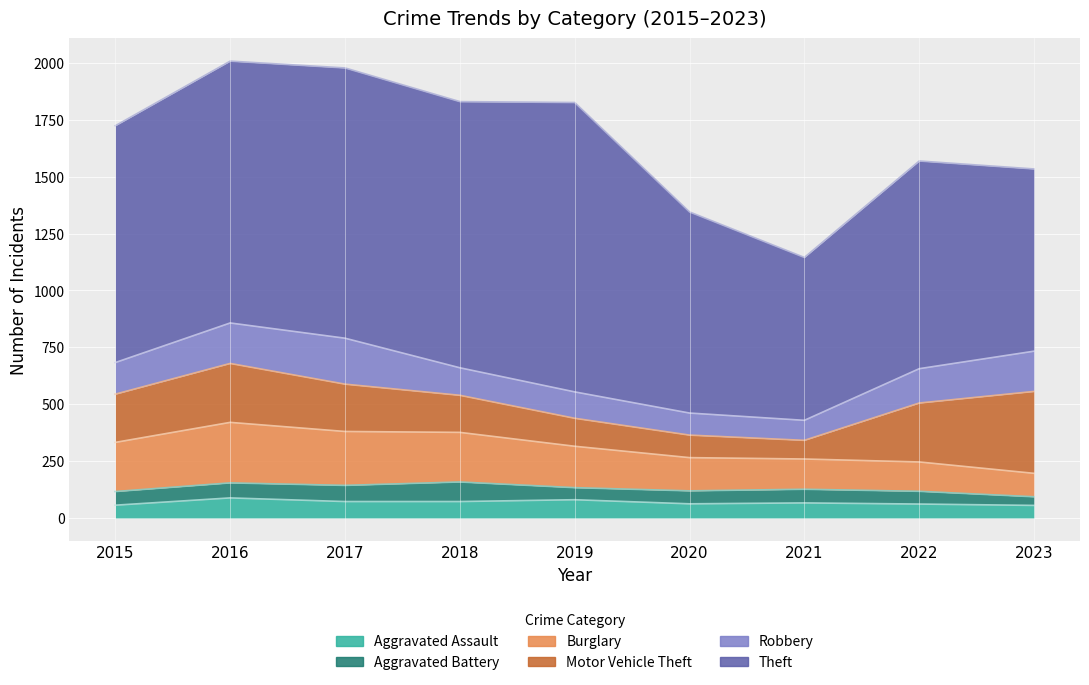

Reading left to right, what are all the values shown in this chart?

Aggravated Assault: 2015=56	2016=88	2017=72	2018=72	2019=80	2020=62	2021=66	2022=61	2023=55
Aggravated Battery: 2015=60	2016=66	2017=71	2018=86	2019=53	2020=57	2021=60	2022=56	2023=38
Burglary: 2015=216	2016=266	2017=237	2018=218	2019=182	2020=146	2021=133	2022=129	2023=103
Motor Vehicle Theft: 2015=212	2016=259	2017=208	2018=163	2019=123	2020=99	2021=82	2022=259	2023=360
Robbery: 2015=139	2016=178	2017=202	2018=121	2019=116	2020=97	2021=88	2022=151	2023=177
Theft: 2015=1041	2016=1151	2017=1188	2018=1170	2019=1272	2020=884	2021=716	2022=913	2023=801